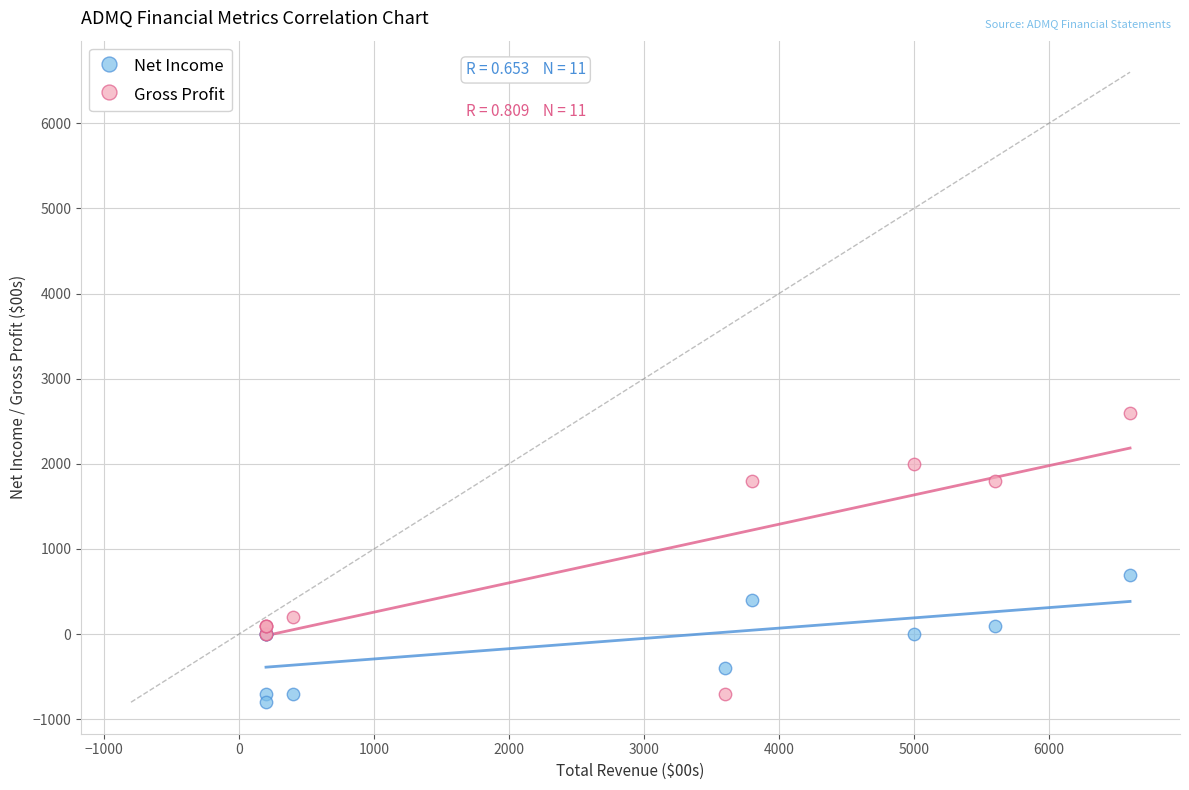

In the Gross Profit series, what Y value is closest to 950?

200